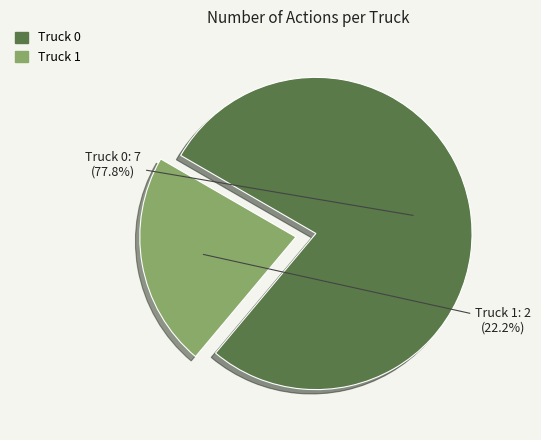

Is there a majority slice in this chart?

Yes